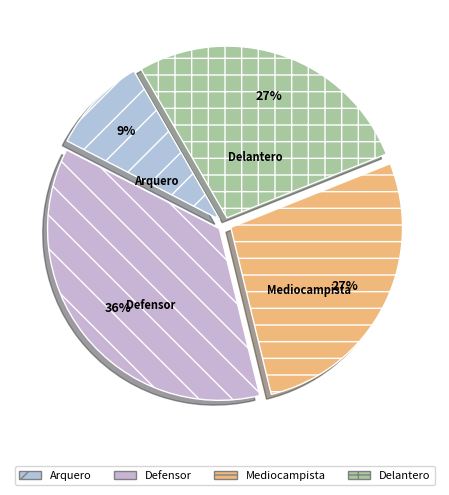

To the nearest percent, what is the combined percentage of Delantero and Defensor?

64%